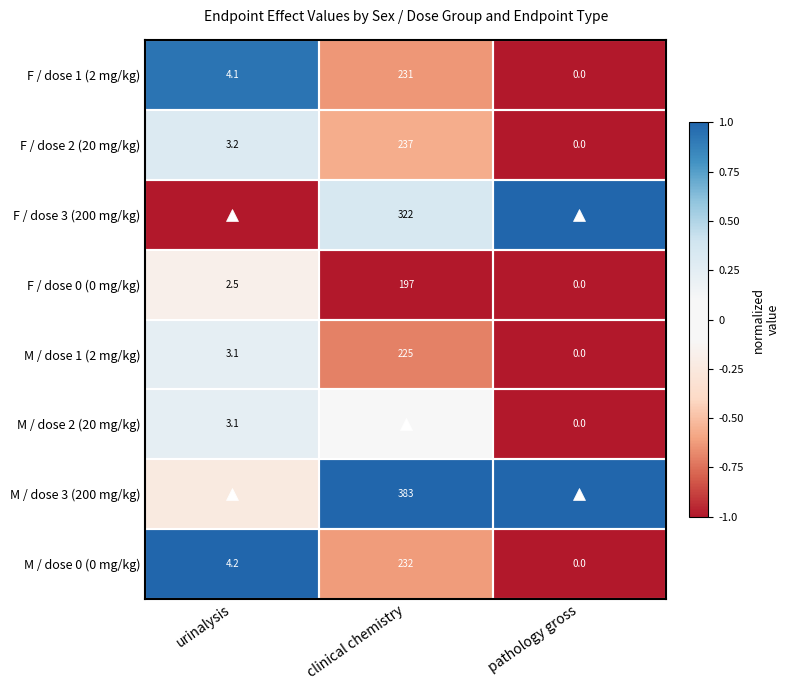

Which category has the lowest value in the F / dose 2 (20 mg/kg) series?

pathology gross